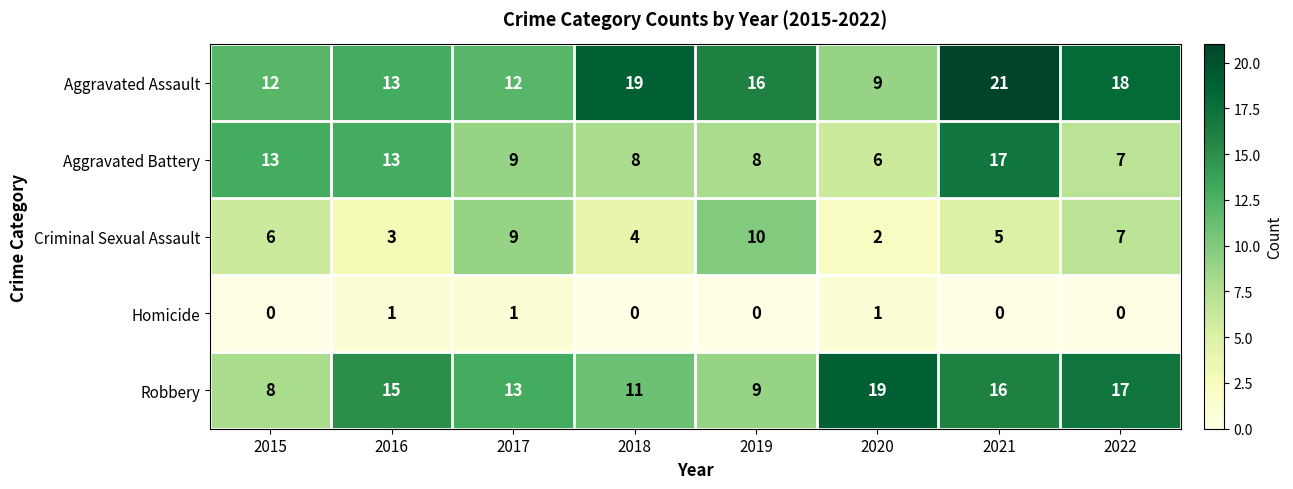

Is it true that Aggravated Assault equals 13 at 2016?

True